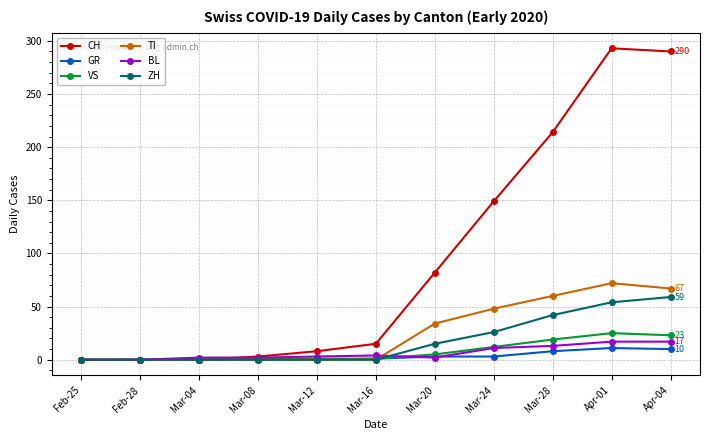

Is it true that ZH equals 0 at Feb-28?

True